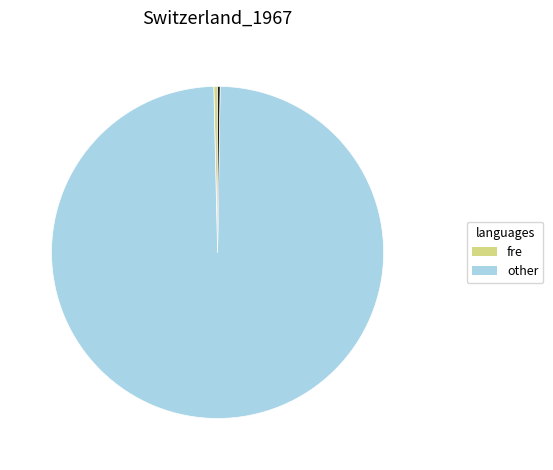

Is there any slice that represents more than half of the pie?

Yes